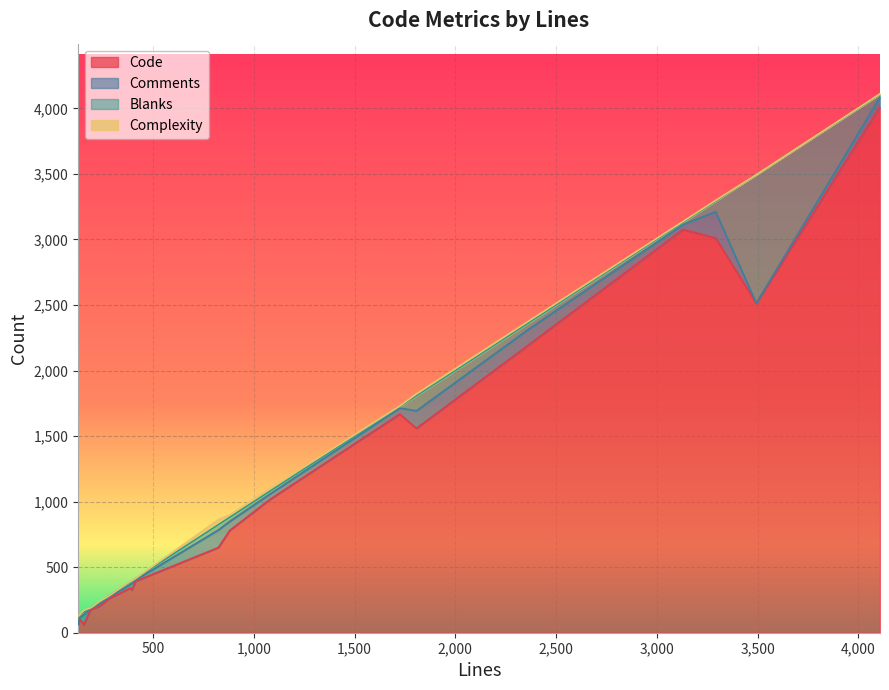

How many values in the Blanks series are below 19?

10